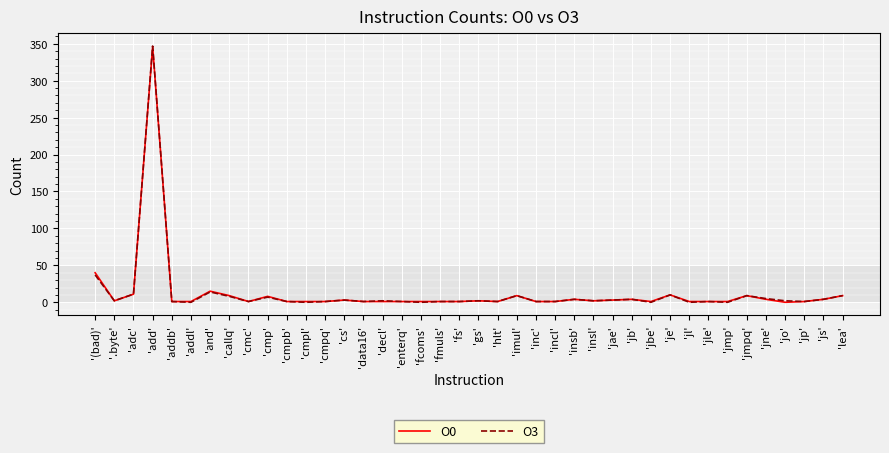

What is the greatest value displayed?

347